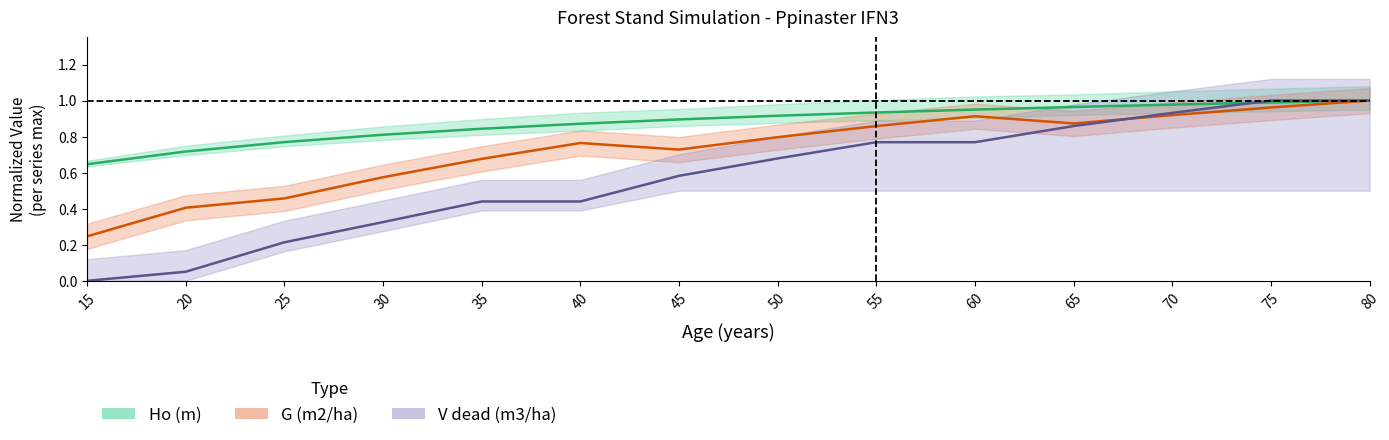

True or false: V dead (m3/ha) has a value of 0.1 at 25.

False